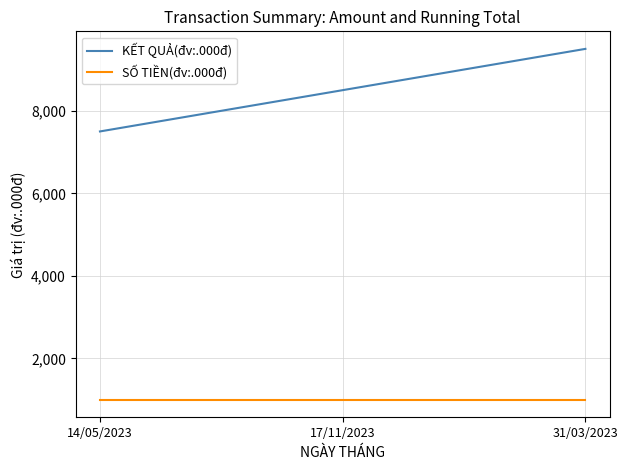

List the series in order of their peak value, lowest first.

SỐ TIỀN(đv:.000đ), KẾT QUẢ(đv:.000đ)